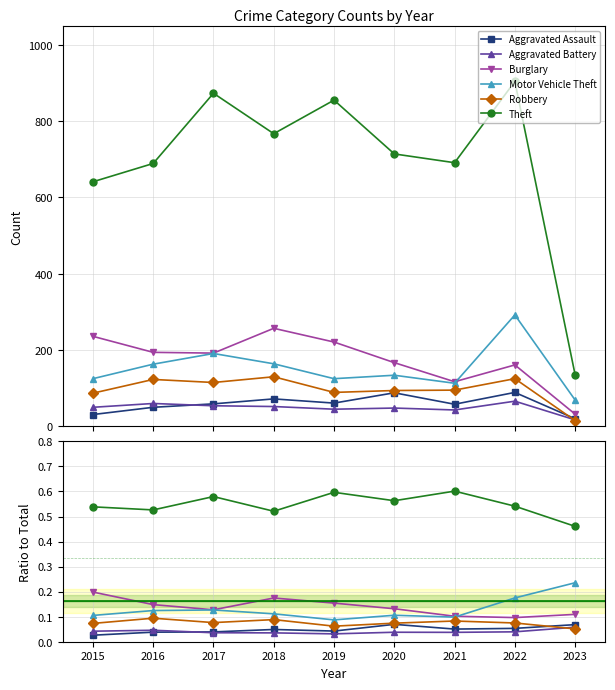

What is the difference between the highest and lowest values at 2019?

0.6